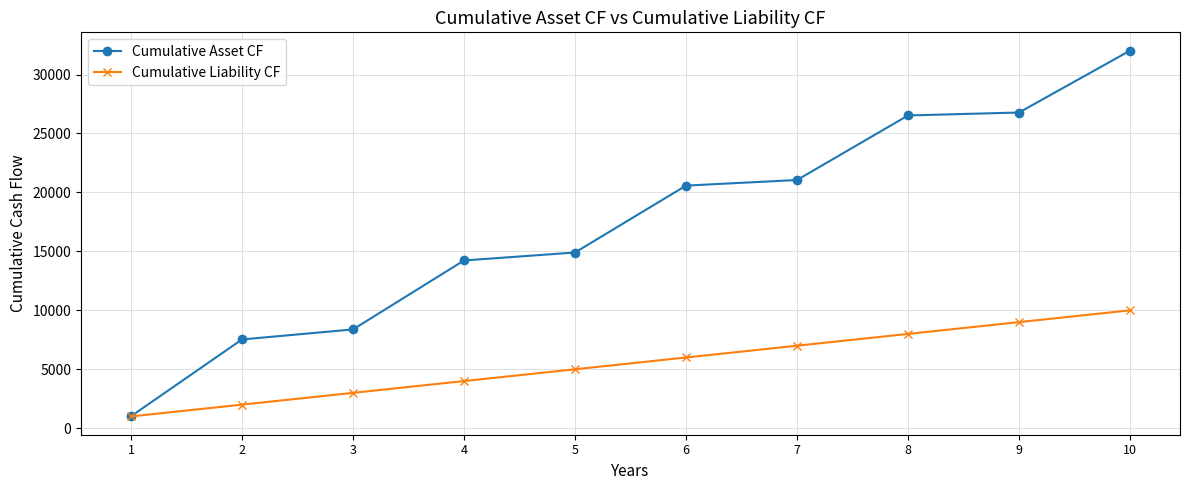

True or false: Cumulative Asset CF has more than 1 points higher than both neighbors.

False